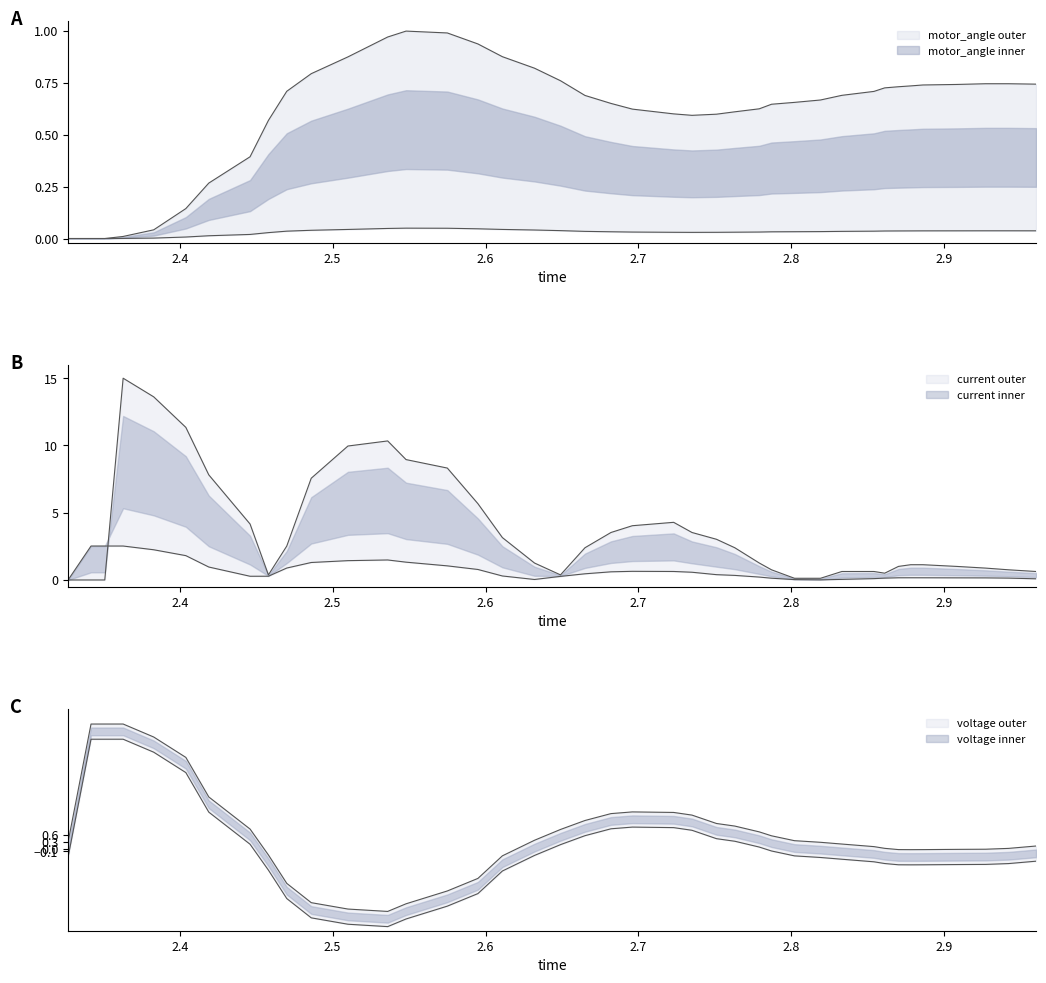

What is the difference between the maximum and minimum values in the current series?

15.0